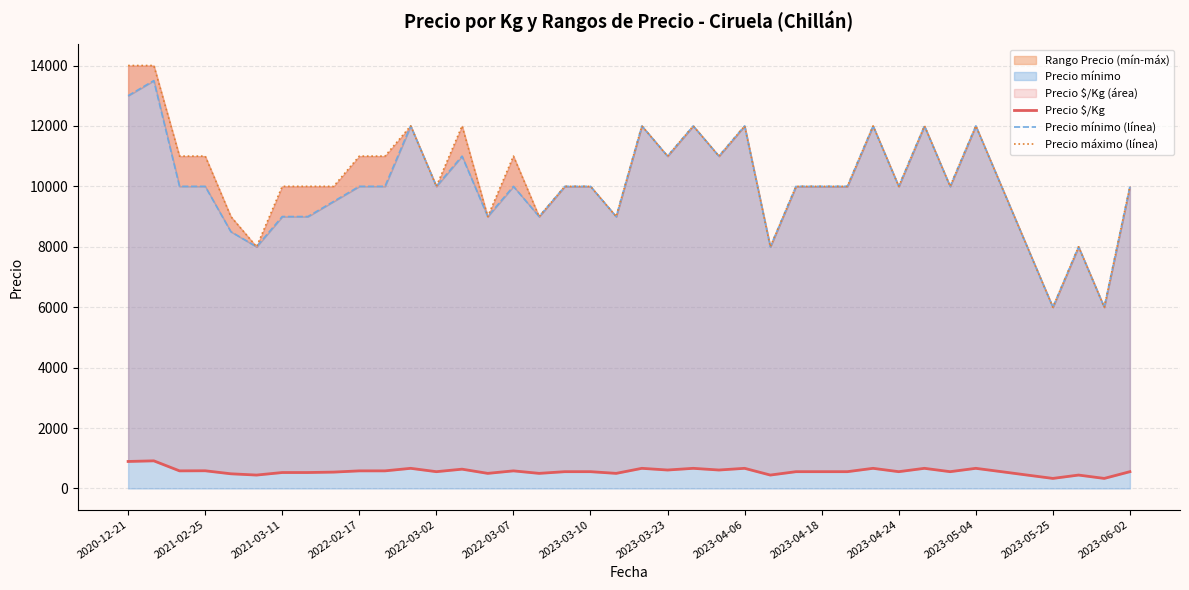

How many lines are shown in the chart?

3